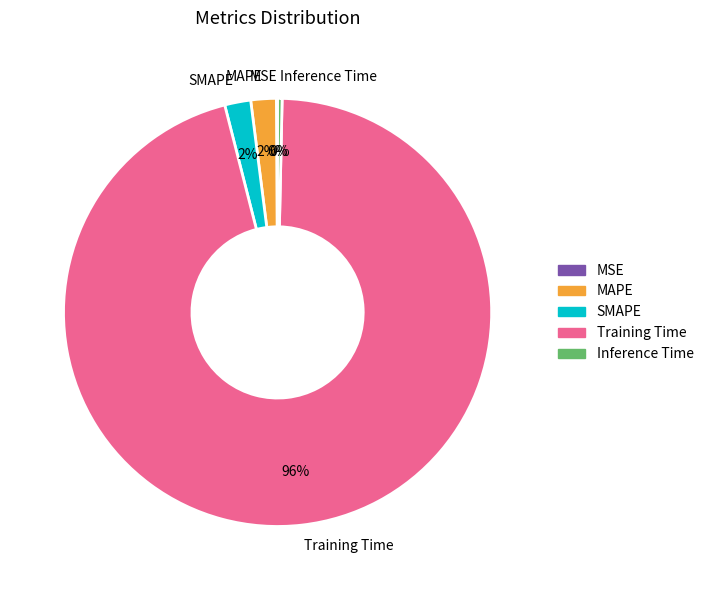

The SMAPE slice represents 2% of the pie. True or false?

True